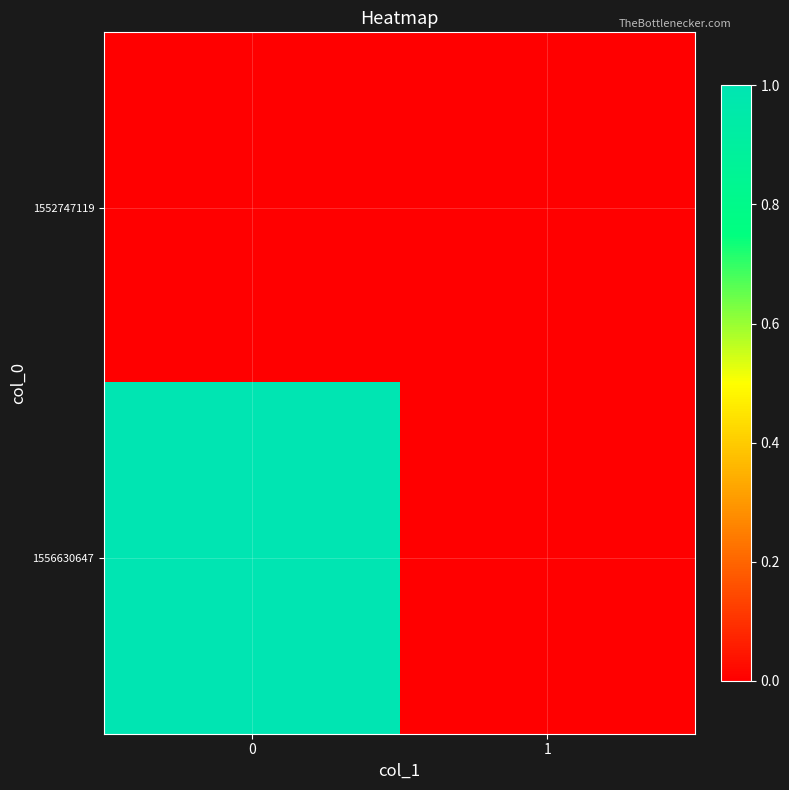

At 0, list the series in order from smallest to largest.

row_0, row_1